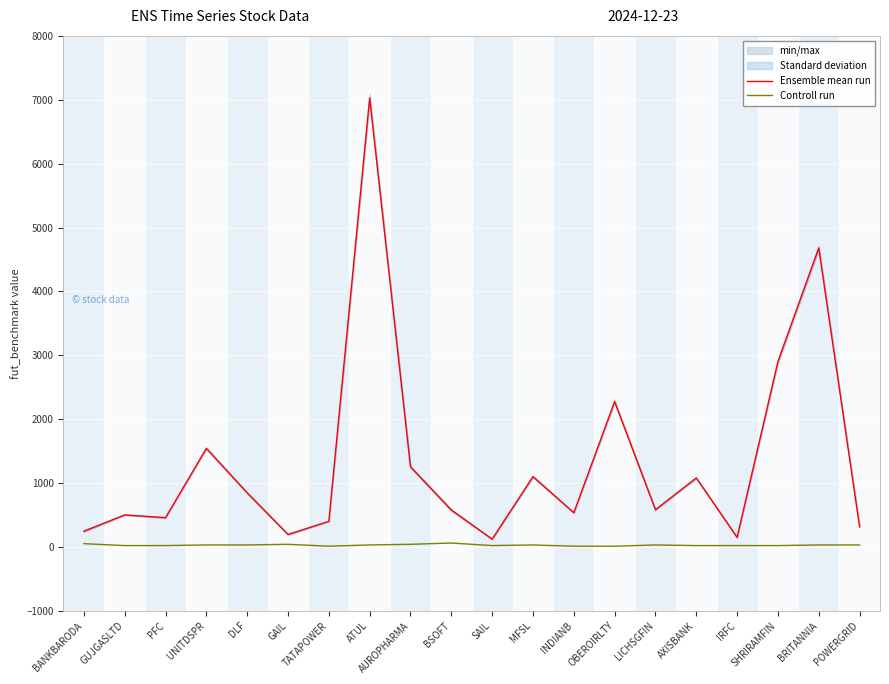

List the labels in order of Ensemble mean run value, smallest first.

SAIL, IRFC, GAIL, BANKBARODA, POWERGRID, TATAPOWER, PFC, GUJGASLTD, INDIANB, BSOFT, LICHSGFIN, DLF, AXISBANK, MFSL, AUROPHARMA, UNITDSPR, OBEROIRLTY, SHRIRAMFIN, BRITANNIA, ATUL